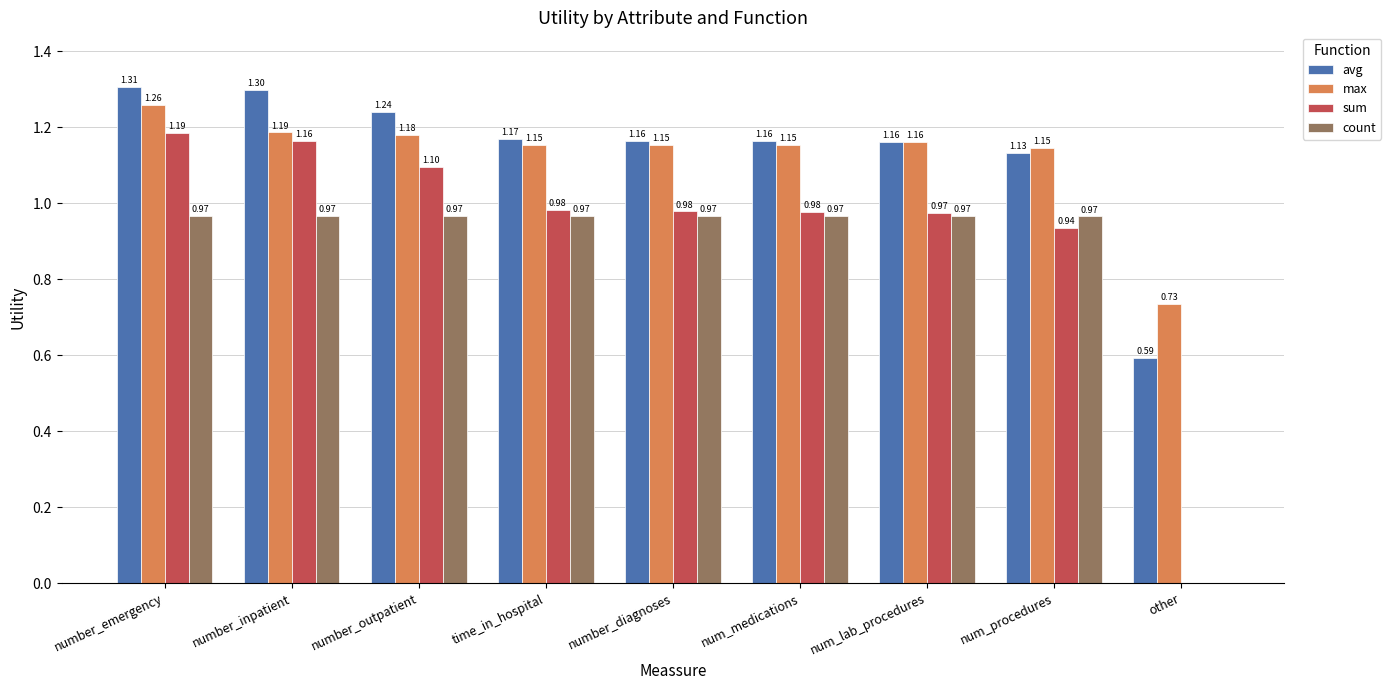

Between number_inpatient and num_procedures, which series saw the biggest shift?

sum